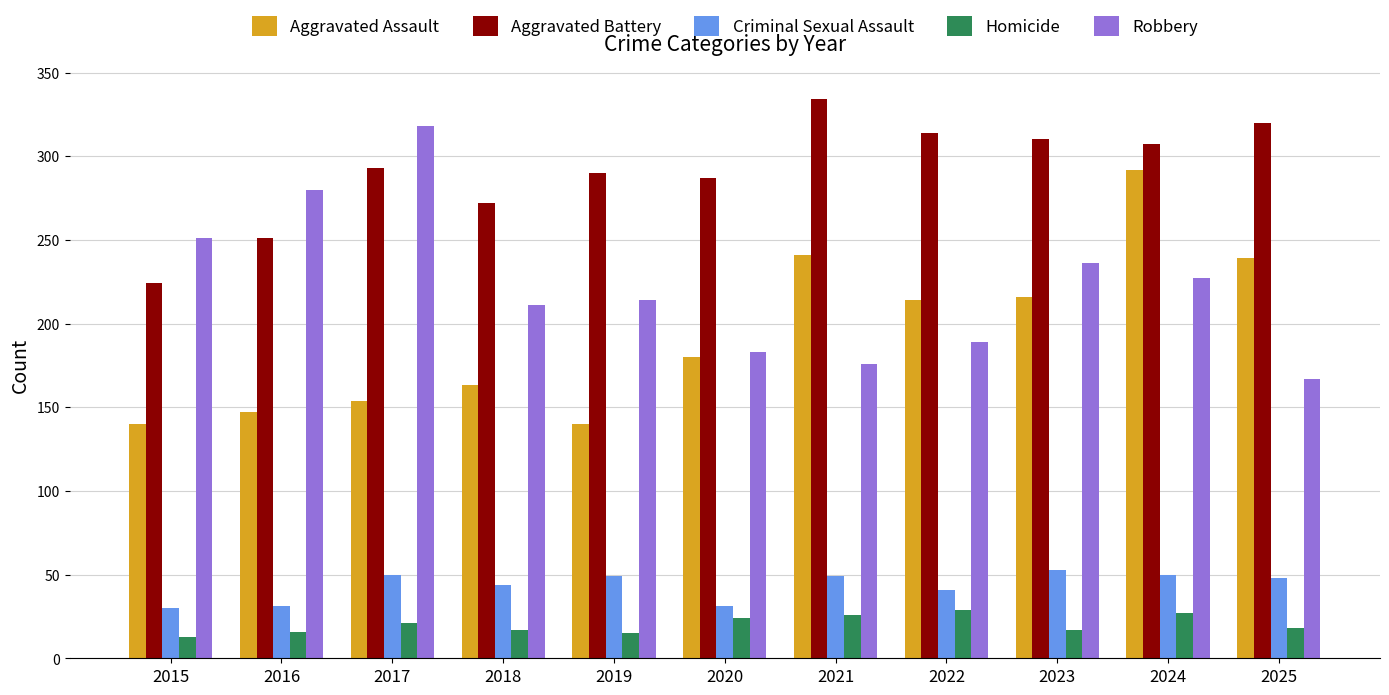

The Robbery series shows 127 at 2017. True or false?

False